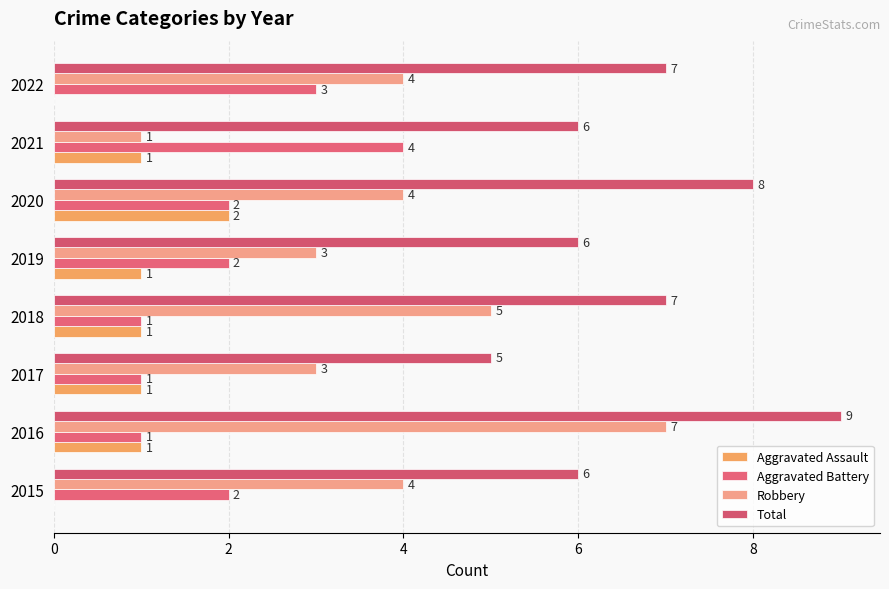

How many values in Aggravated Assault are above zero?

6